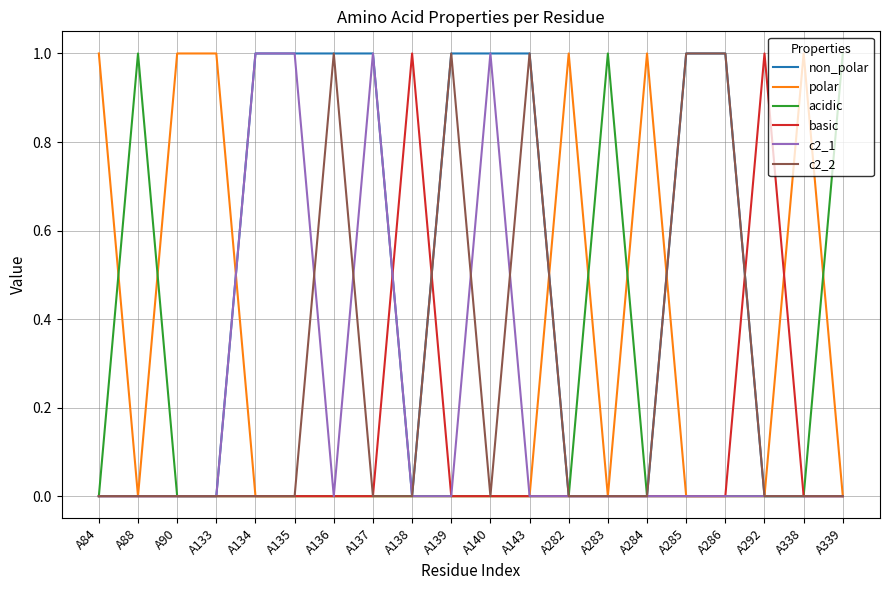

True or false: polar has a value of 0 at A135.

True